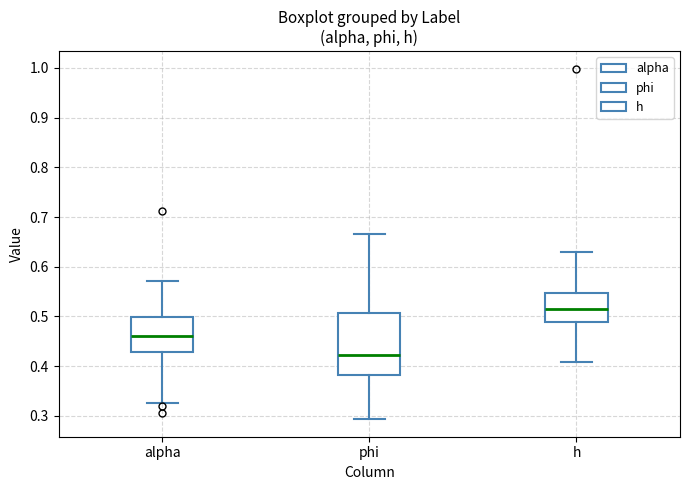

Comparing the boxes themselves (not the whiskers), which one is the tallest?

phi